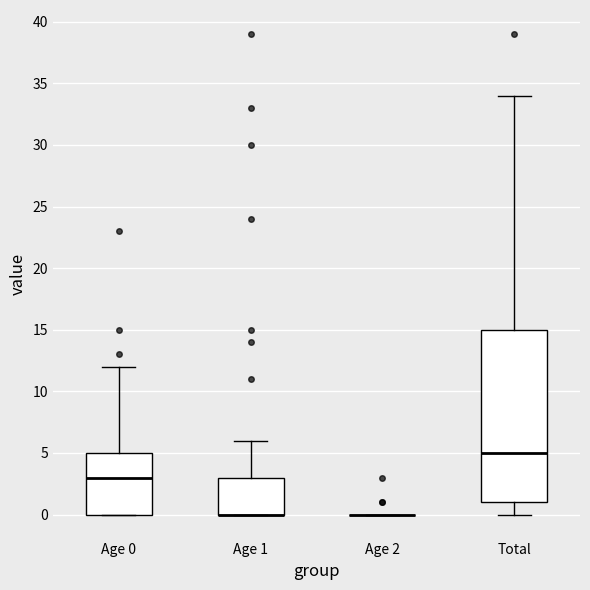

Reading left to right, transcribe this box plot: for each box, give where its median line is, the range the box spans, and where its two whiskers end, as read against the y-axis. The values are not printed on the chart, so give them approximately, as read against the axis.

Age 0: median 3, box 0 to 5, whiskers 0 to 12
Age 1: median 0 (drawn on the box's lower edge), box 0 to 3, whiskers 0 to 6
Age 2: box collapsed to a line at 0, whiskers 0 to 0
Total: median 5, box 1 to 15, whiskers 0 to 34